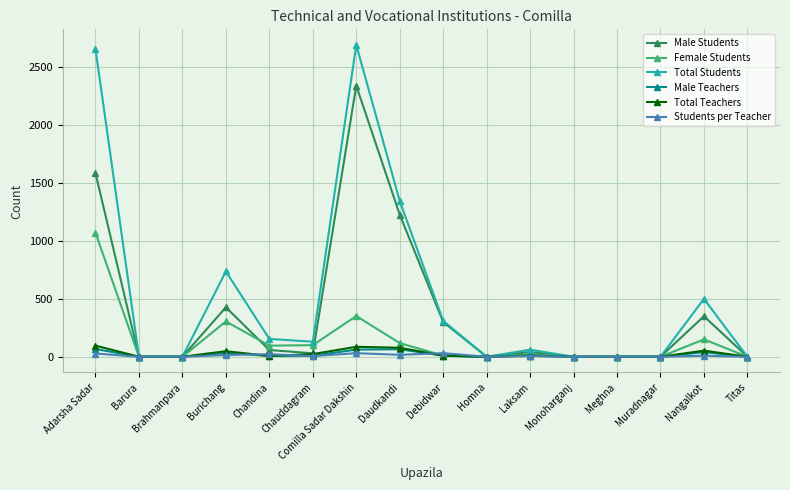

Between Daudkandi and Nangalkot, which series saw the biggest shift?

Male Students